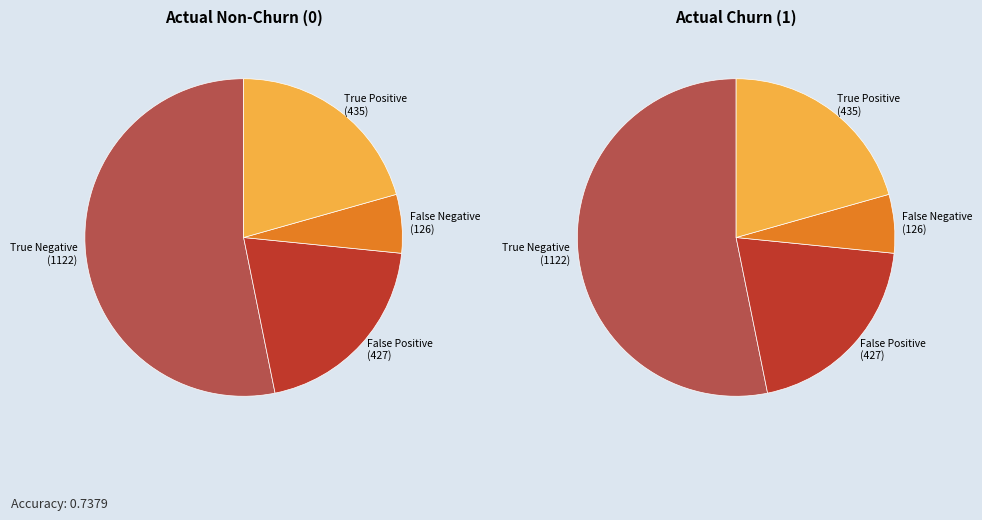

How many slices are in this pie chart?

4